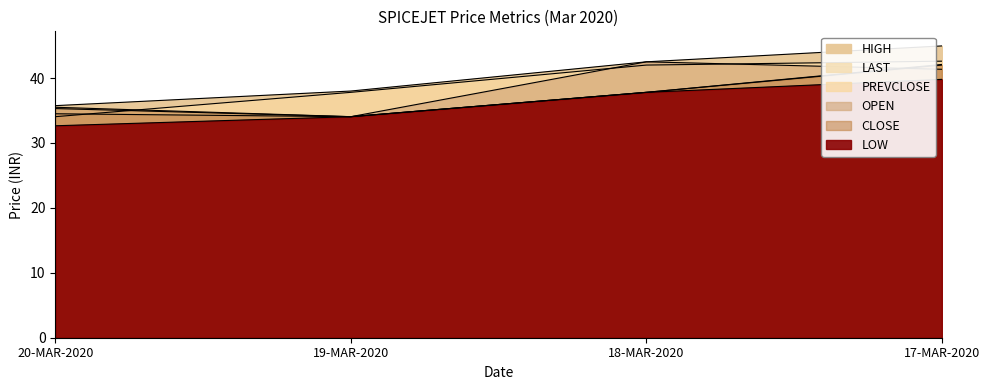

True or false: LOW and PREVCLOSE cross at least once.

False